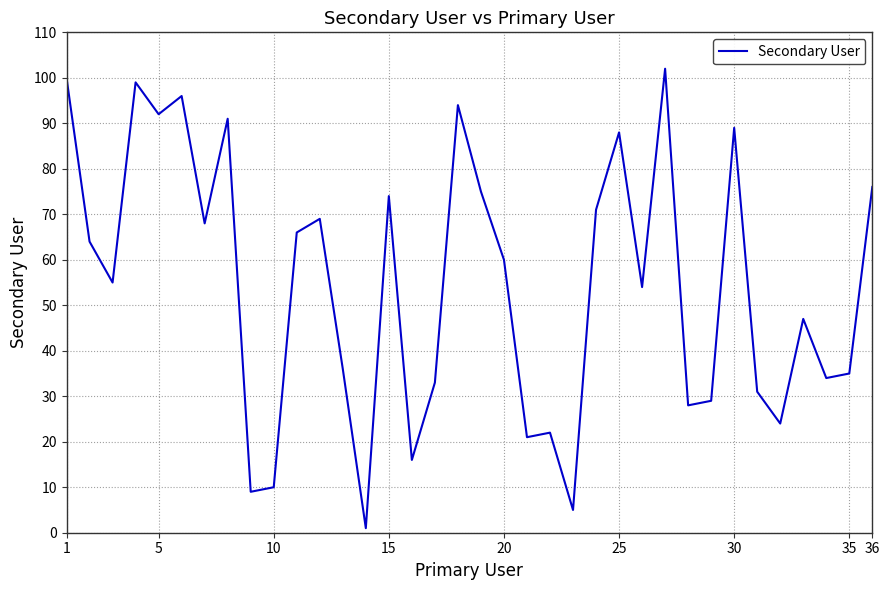

What is the greatest value displayed?

102